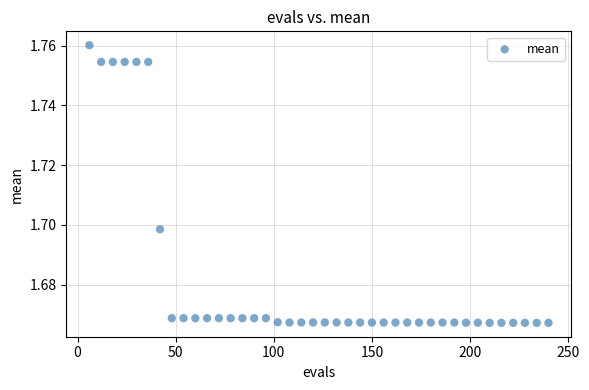

What is the range of X values (max minus min)?

234.0